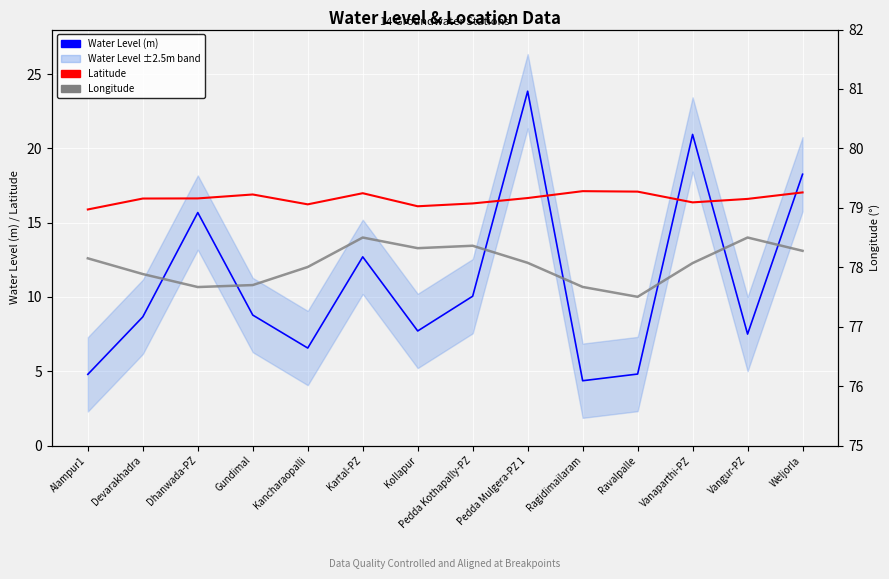

How many interior local peaks does the Longitude series have?

3